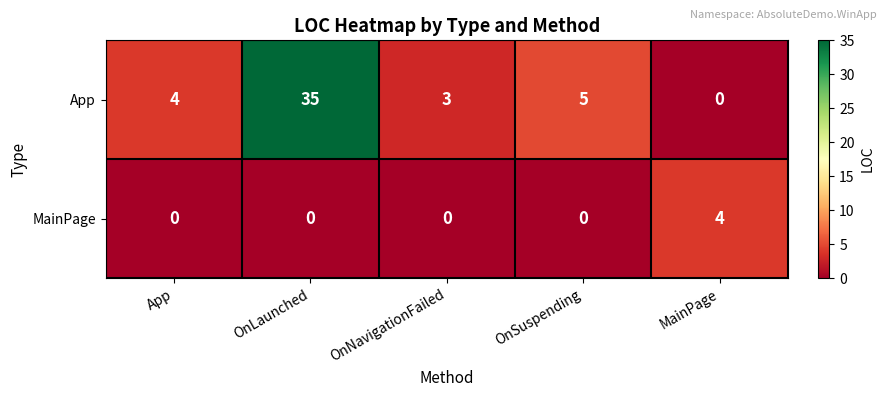

Which series has the largest total across all categories?

App